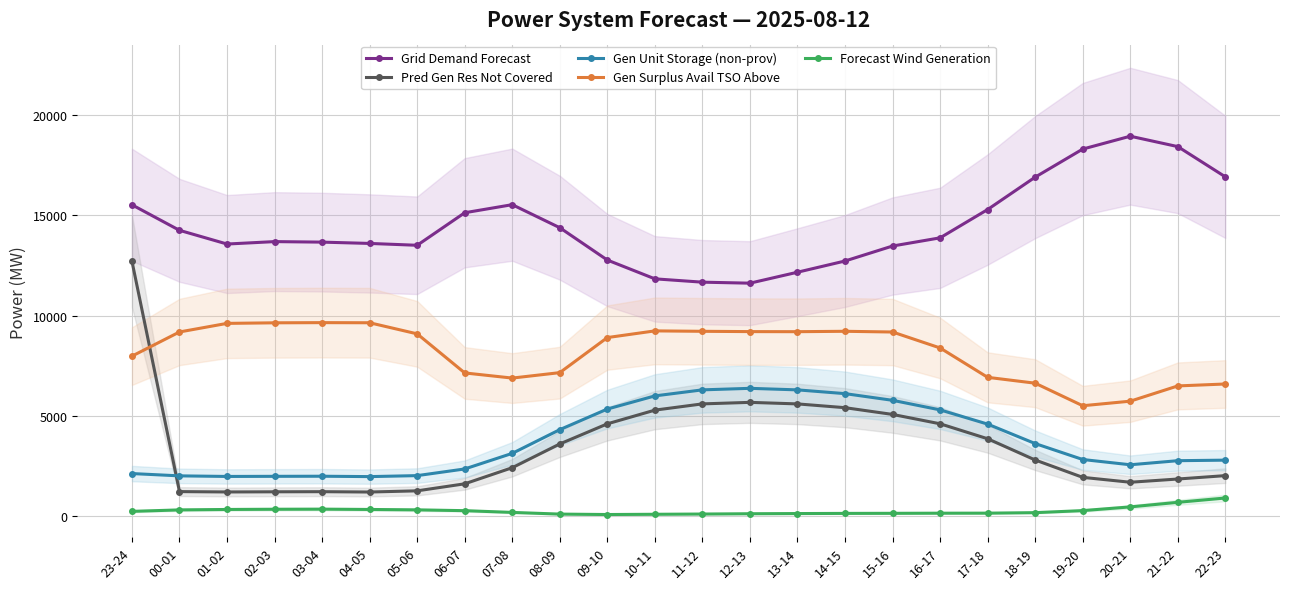

True or false: Forecast Wind Generation and Pred Gen Res Not Covered intersect in this chart.

False